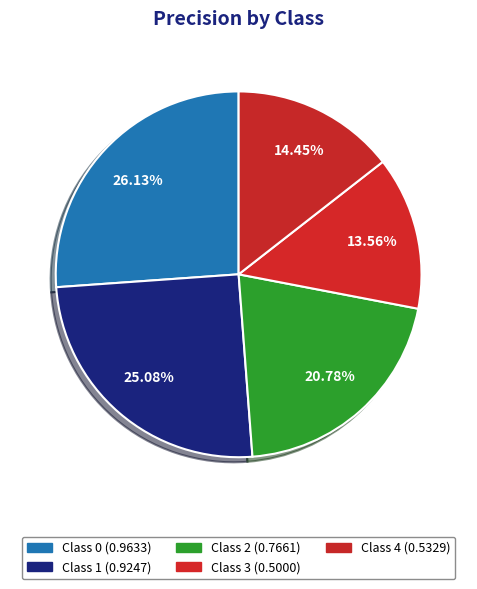

How many slices are in this pie chart?

5